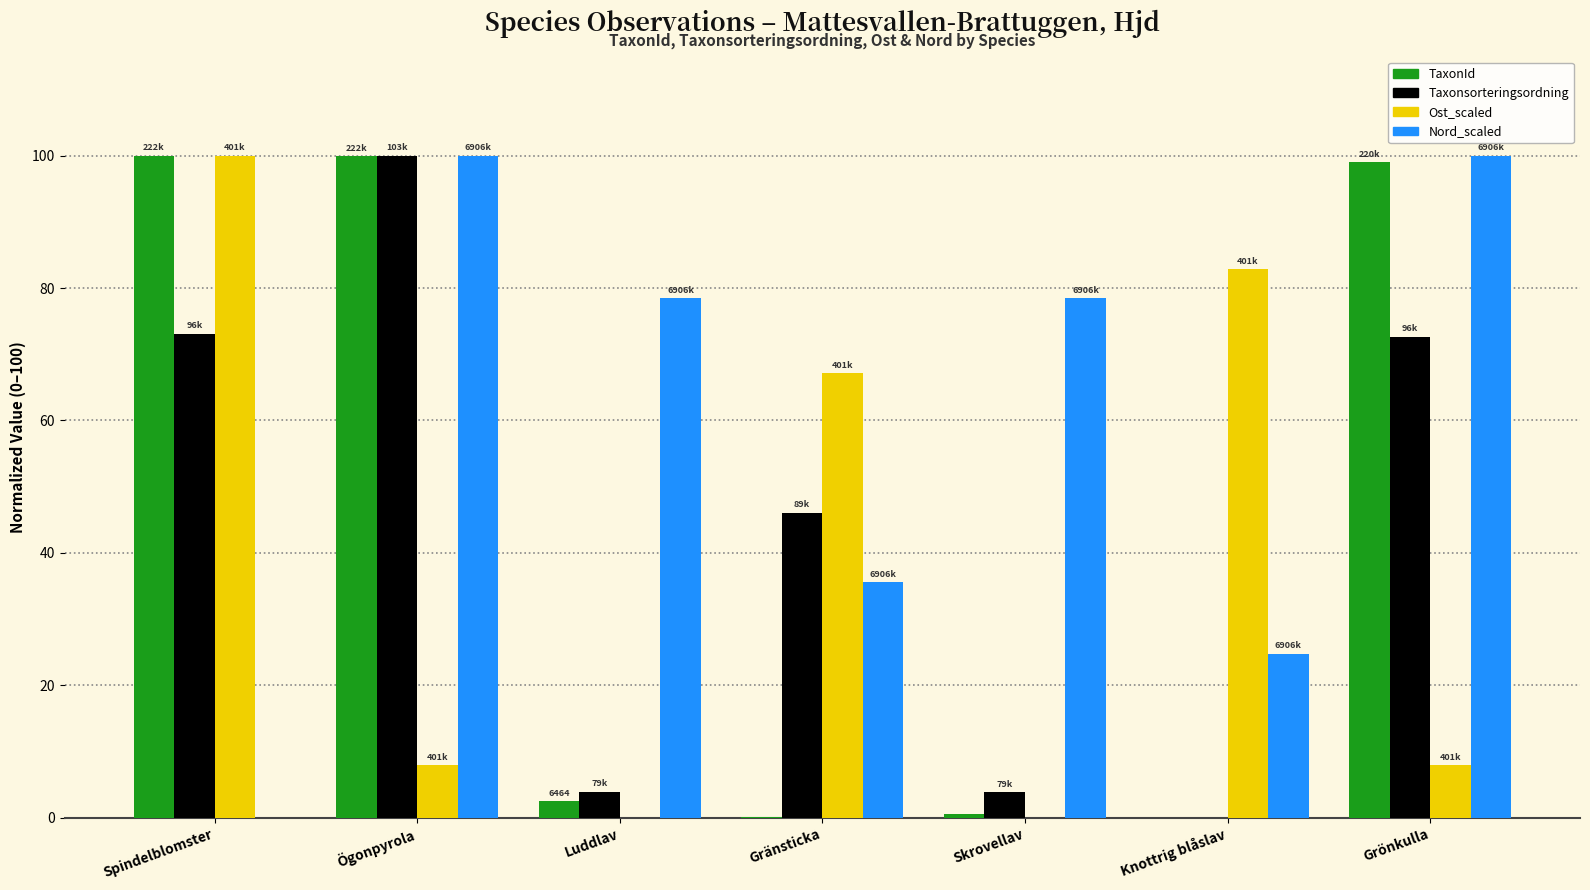

Count the number of data series in this chart.

4